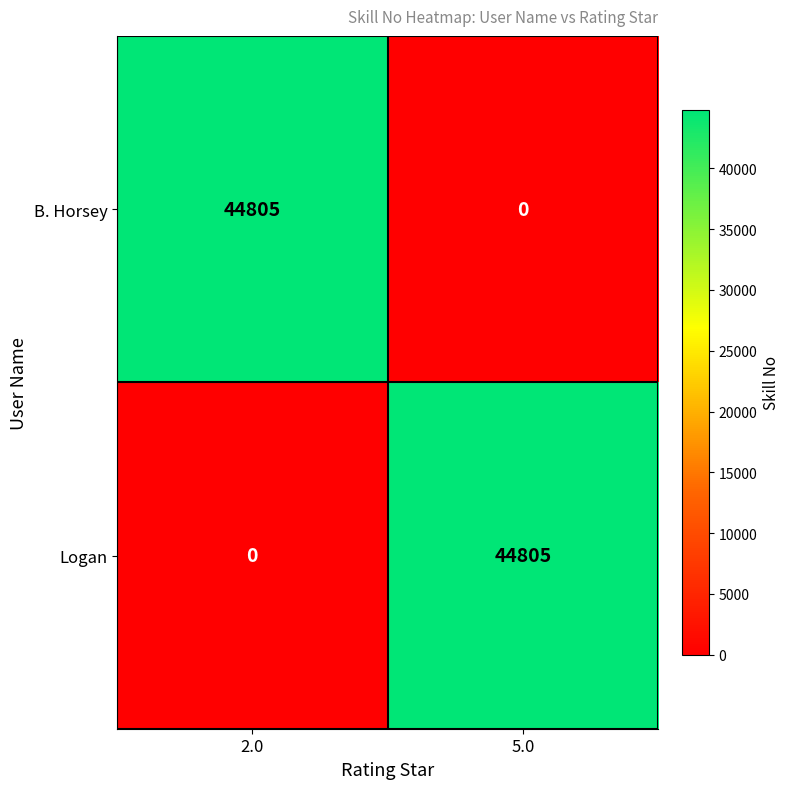

Reading left to right, what are all the values shown in this chart?

B. Horsey: 2.0=44805	5.0=0
Logan: 2.0=0	5.0=44805